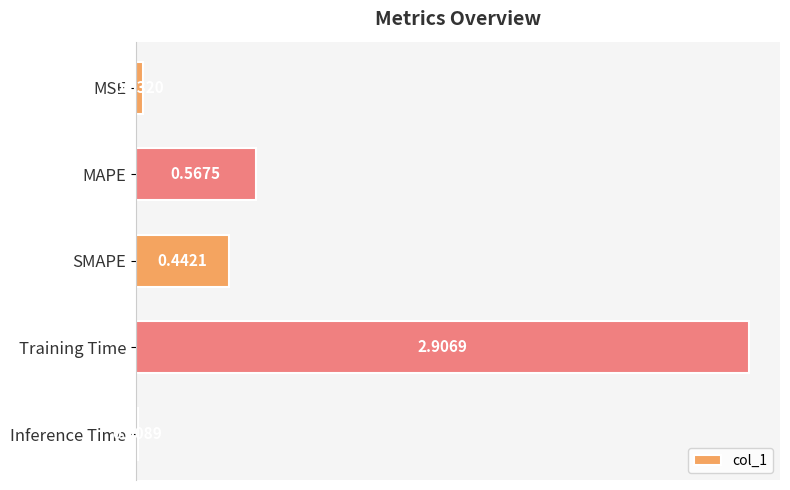

Which has a higher value, Inference Time or MSE?

MSE